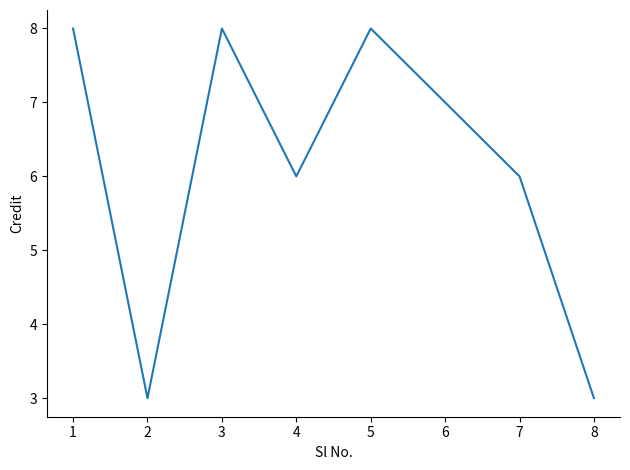

At which category does the data reach its first local peak?

3